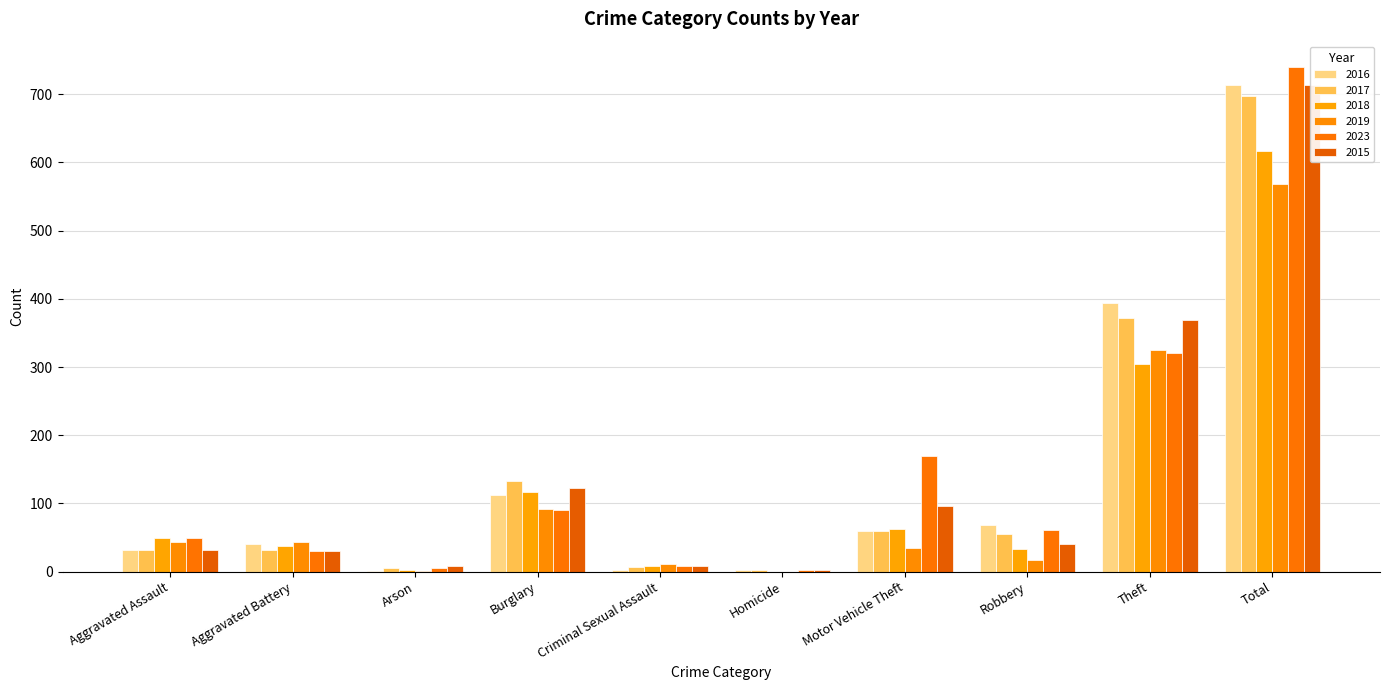

What is the spread (max minus min) of values at Homicide?

3